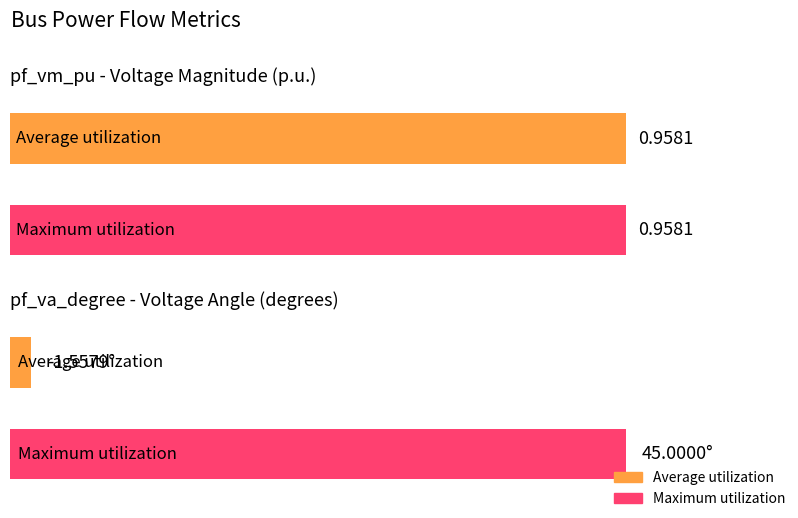

How many bars are there in each group?

2